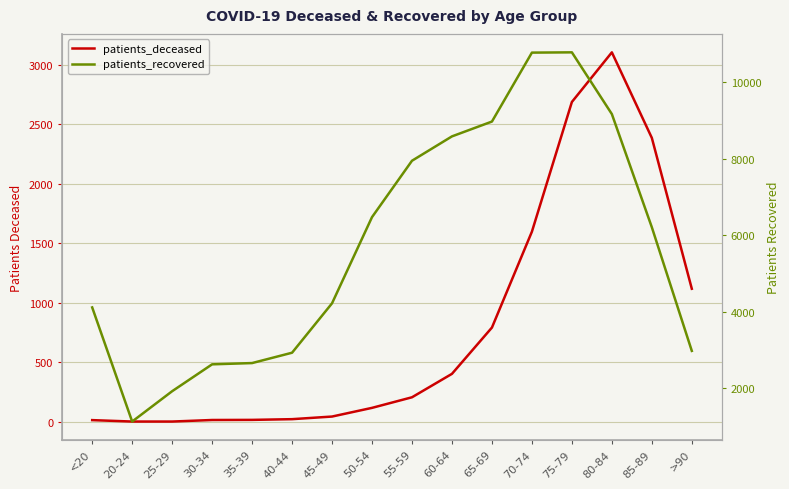

List the series in order of their peak value, highest first.

patients_recovered, patients_deceased